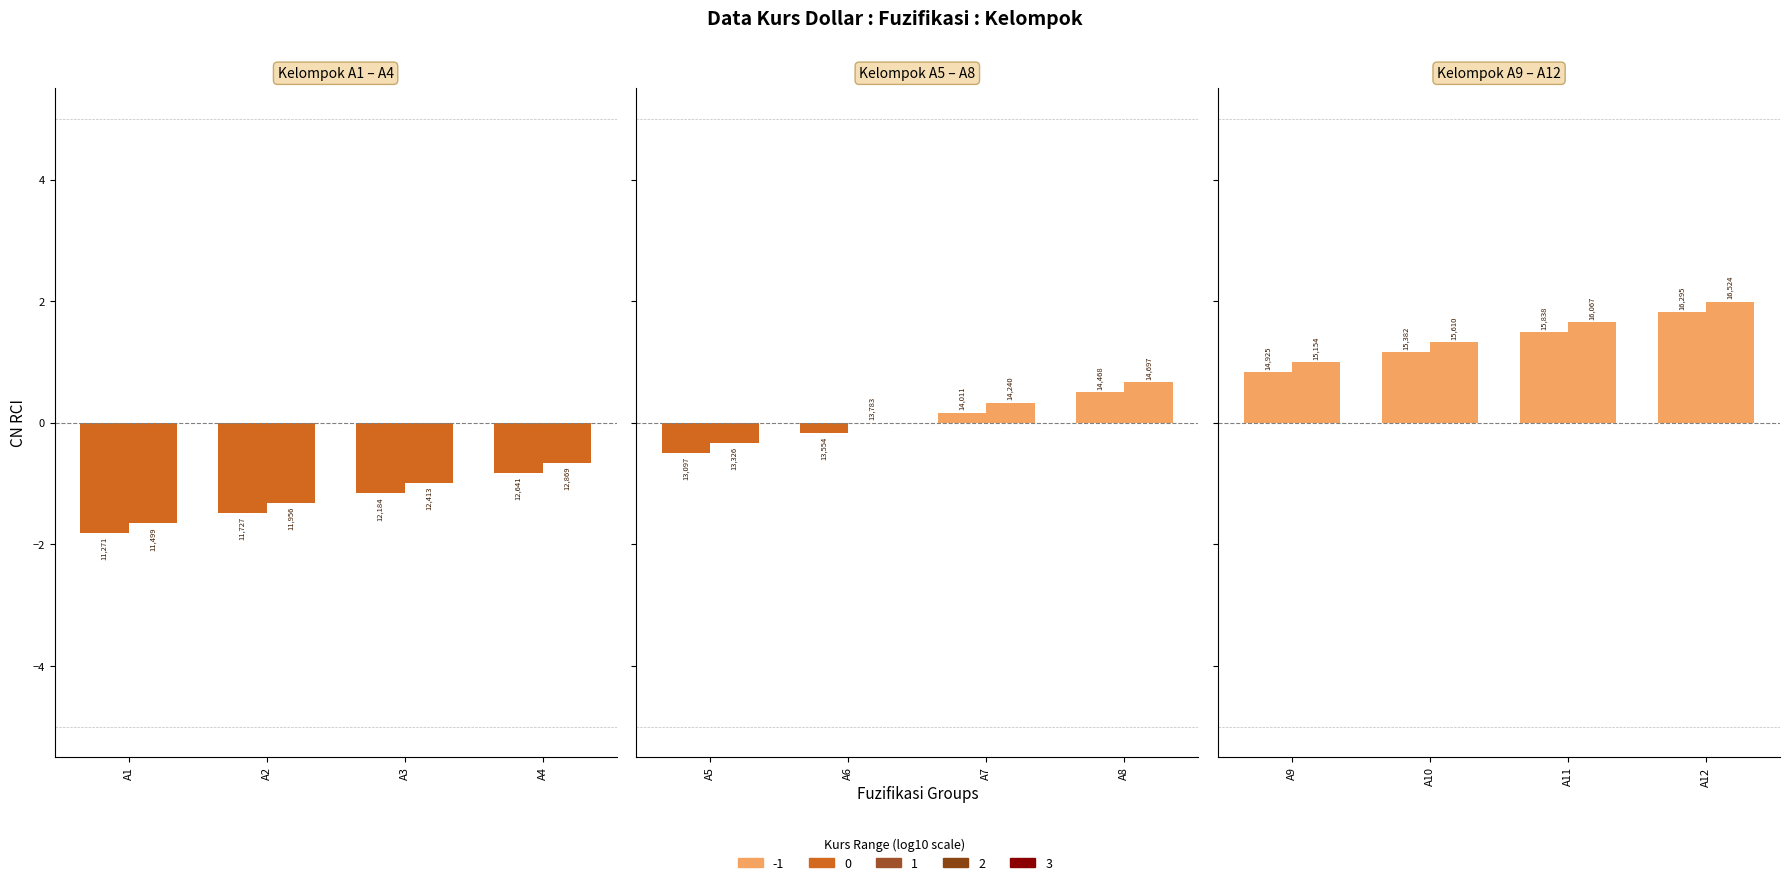

How many distinct data groups are displayed?

2